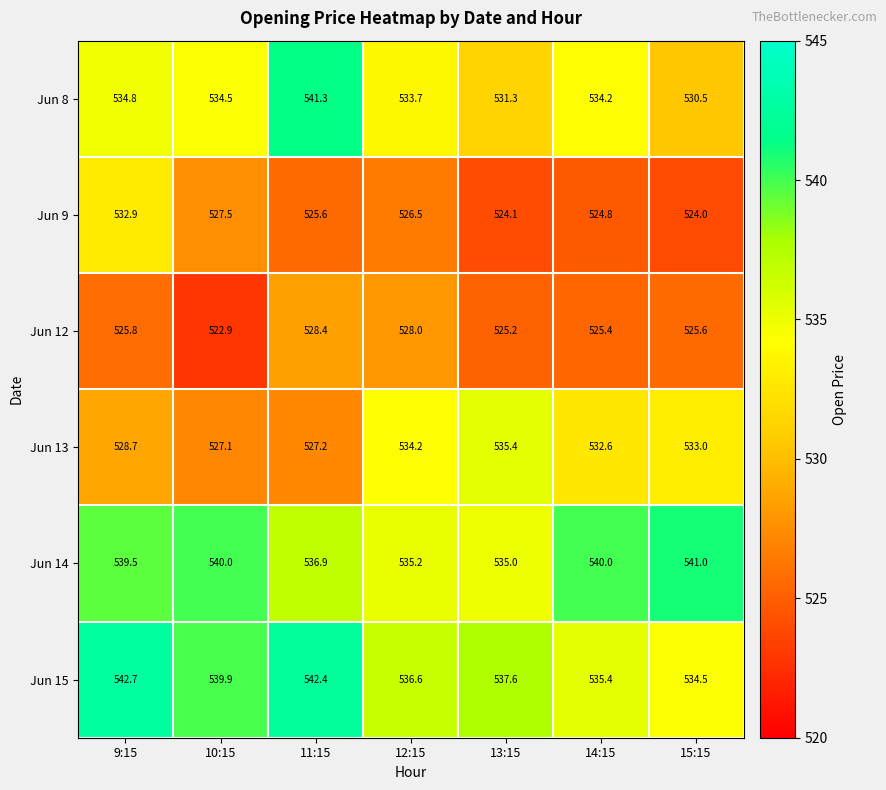

Read the Jun 12 value at 13:15.

525.2